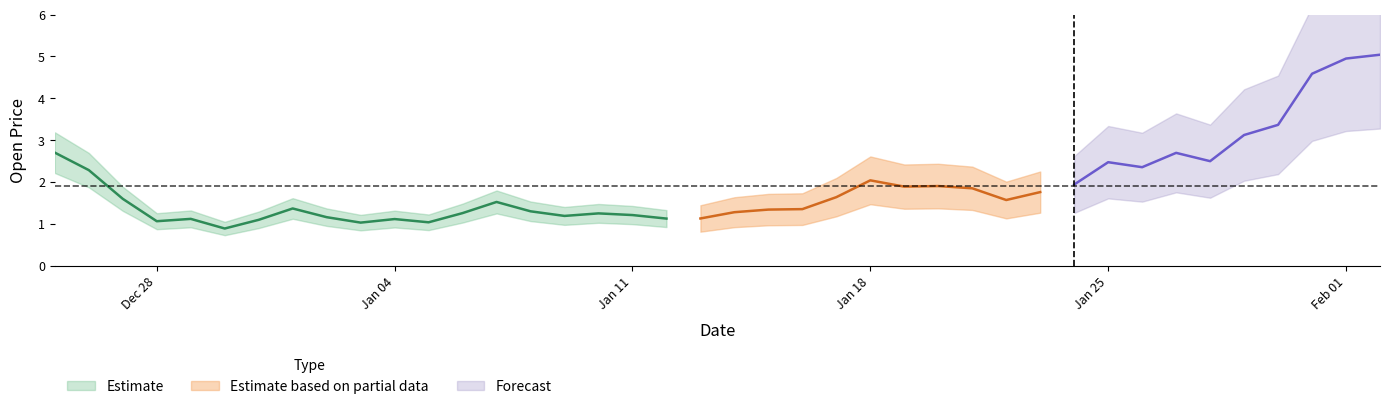

Reading left to right, what are all the values shown in this chart?

2020-12-25=2.7	2020-12-26=2.3	2020-12-27=1.6	2020-12-28=1.1	2020-12-29=1.1	2020-12-30=0.9	2020-12-31=1.1	2021-01-01=1.4	2021-01-02=1.2	2021-01-03=1.0	2021-01-04=1.1	2021-01-05=1.0	2021-01-06=1.3	2021-01-07=1.5	2021-01-08=1.3	2021-01-09=1.2	2021-01-10=1.2	2021-01-11=1.2	2021-01-12=1.1	2021-01-13=1.1	2021-01-14=1.3	2021-01-15=1.3	2021-01-16=1.4	2021-01-17=1.6	2021-01-18=2.0	2021-01-19=1.9	2021-01-20=1.9	2021-01-21=1.8	2021-01-22=1.6	2021-01-23=1.8	2021-01-24=1.9	2021-01-25=2.5	2021-01-26=2.4	2021-01-27=2.7	2021-01-28=2.5	2021-01-29=3.1	2021-01-30=3.4	2021-01-31=4.6	2021-02-01=4.9	2021-02-02=5.0